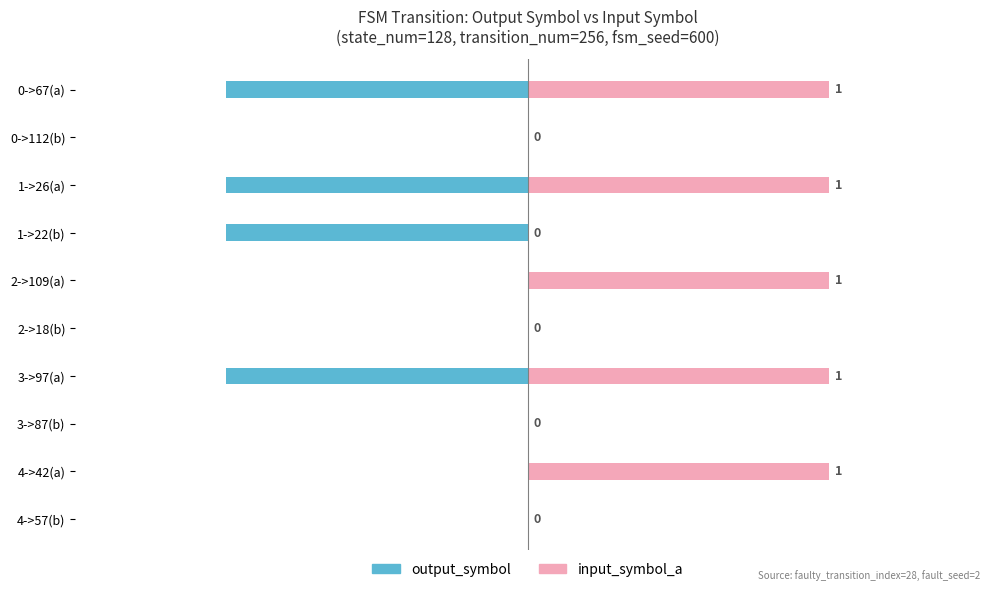

Rank the series at 0->112(b) from lowest to highest value.

output_symbol, input_symbol_a